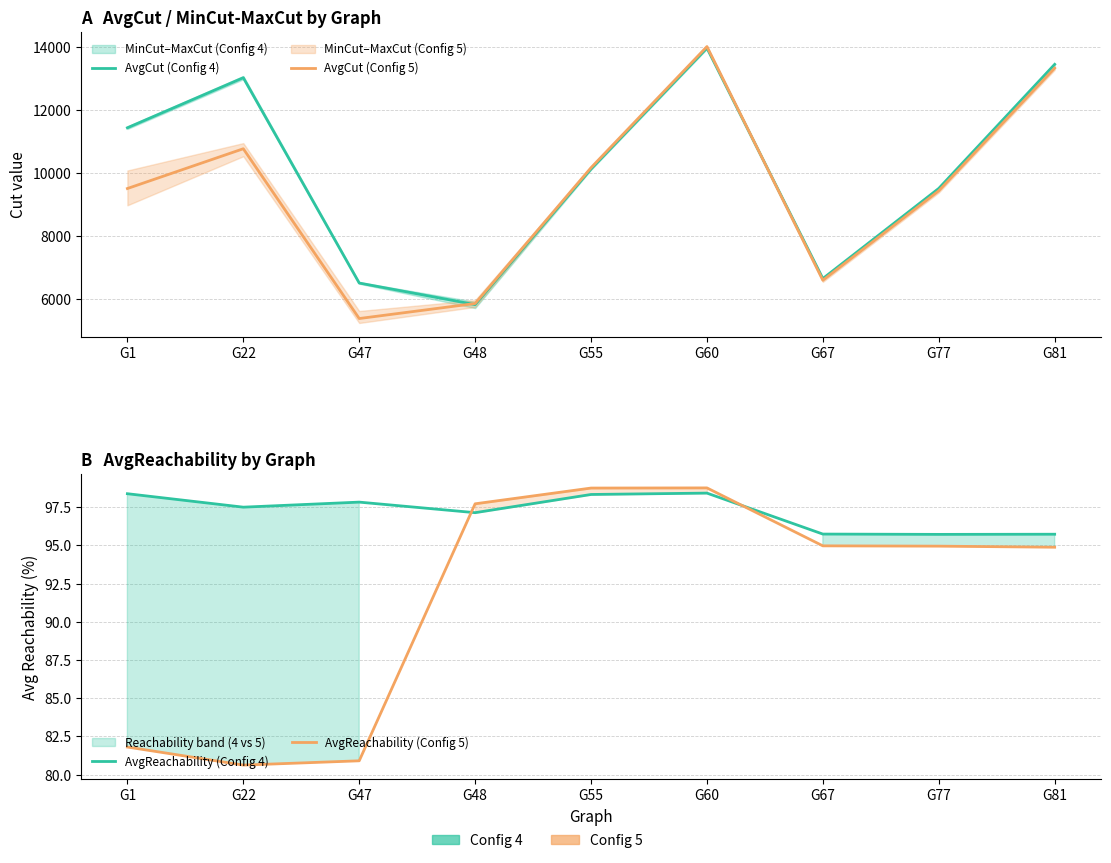

Which has a higher value, G77 or G67?

G77